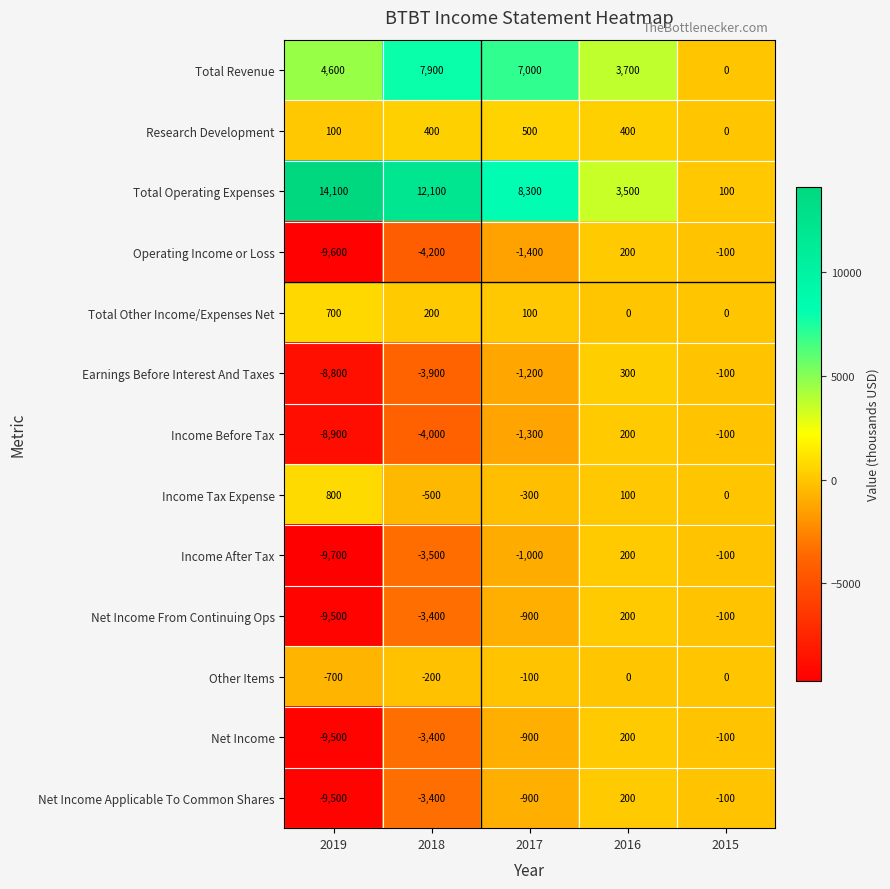

True or false: Net Income From Continuing Ops has a value of -1483 at 2018.

False